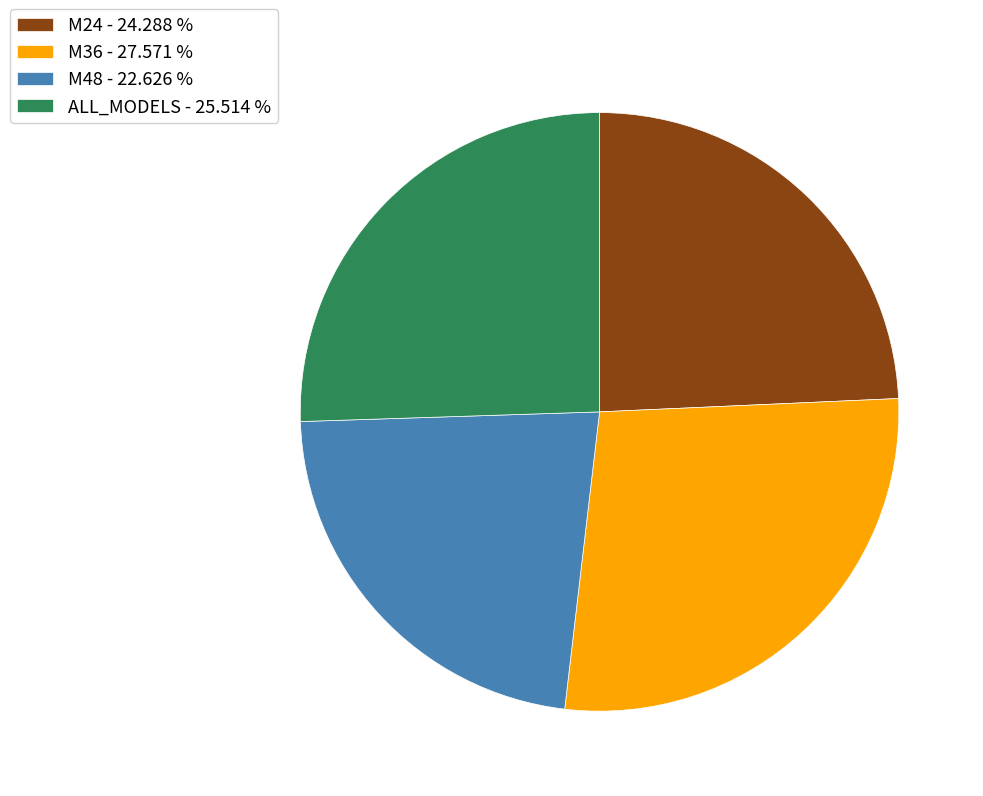

How many segments does this pie chart have?

4